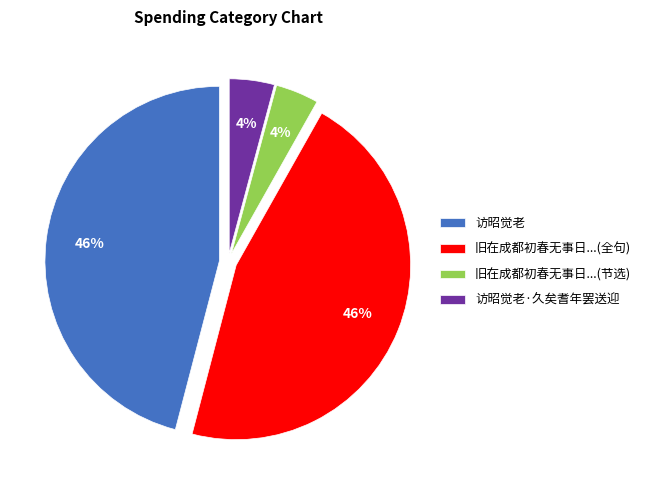

Is it true that 访昭觉老 is 51% of the pie?

False